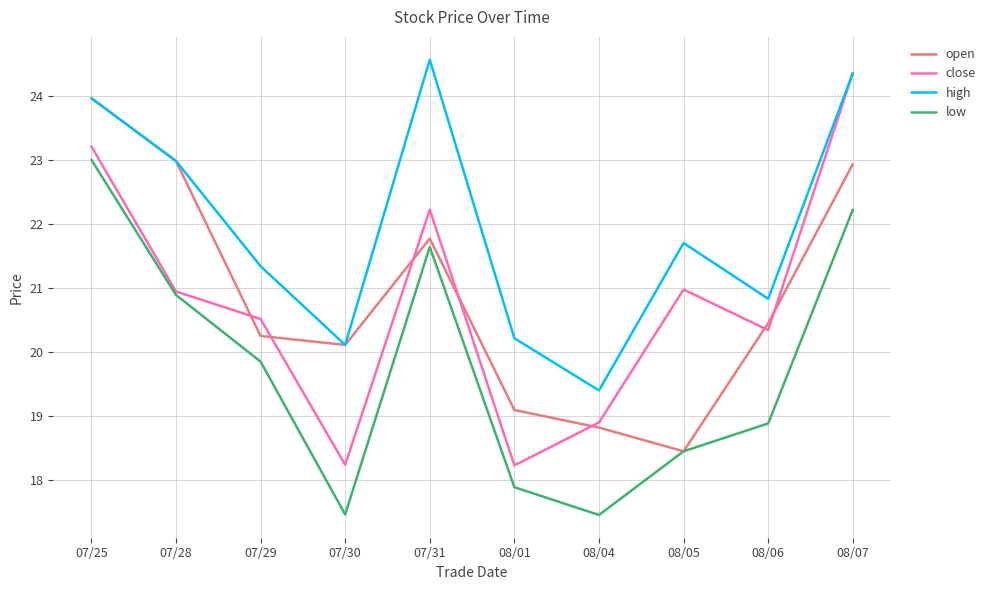

At which category is the sum across all series the highest?

07/25